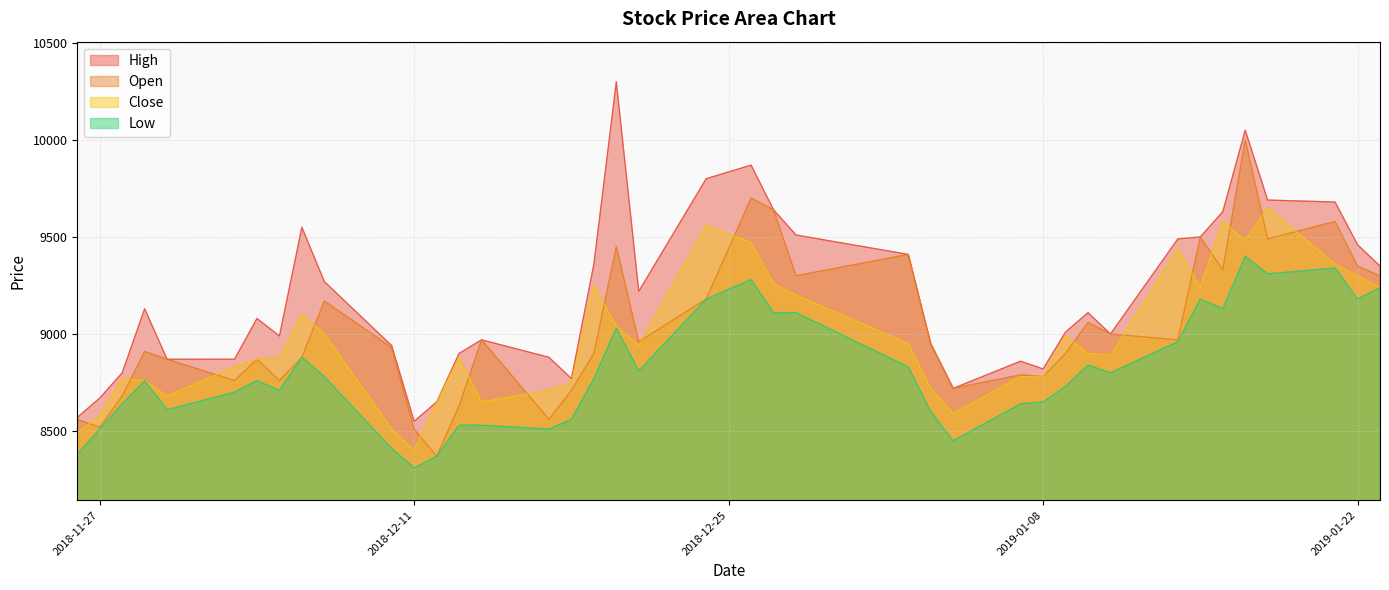

What is the sum of all Close values?

359120